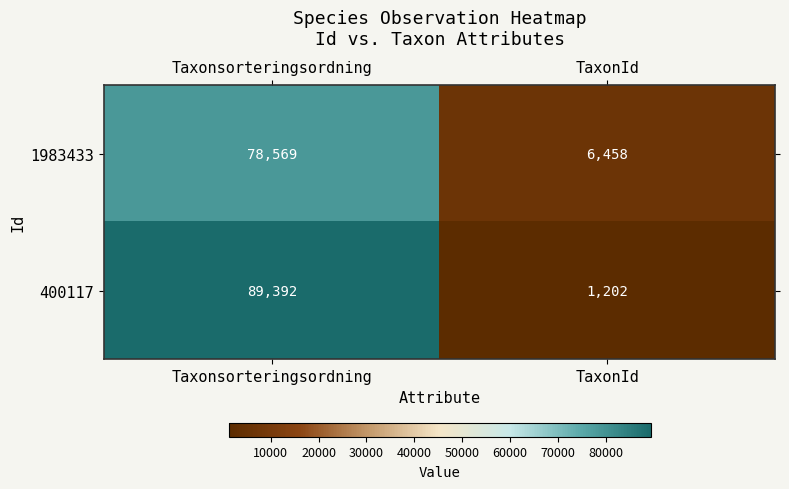

True or false: 1983433 has a value of 78569 at Taxonsorteringsordning.

True